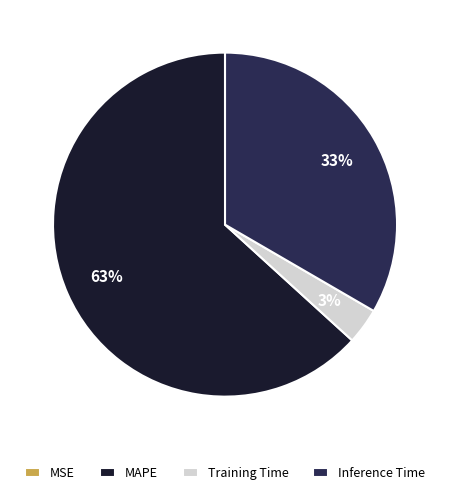

Which has a higher value, Training Time or MAPE?

MAPE